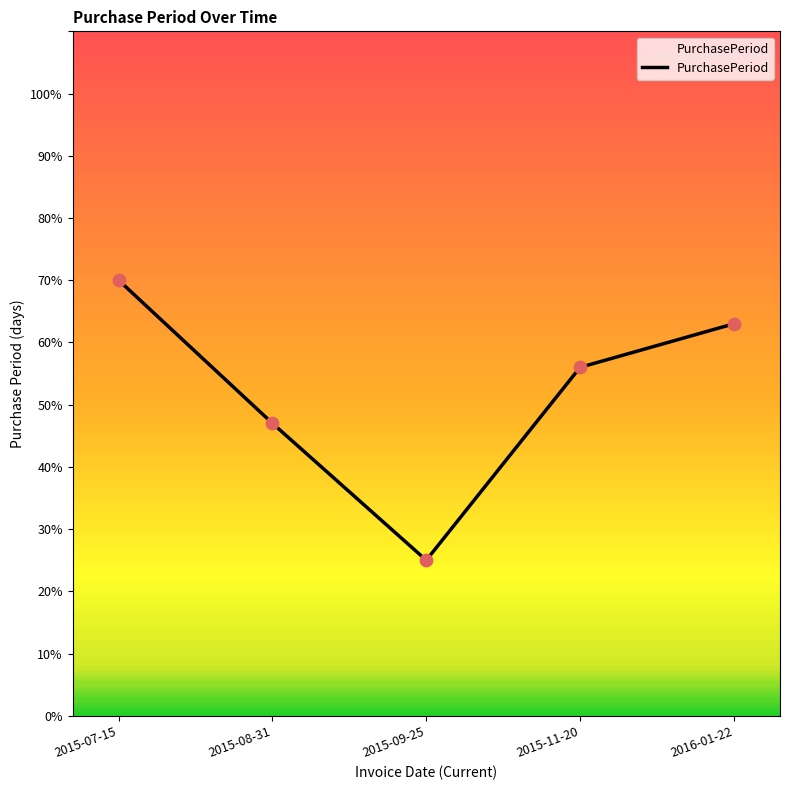

What is the change in value from 2015-07-15 to 2015-08-31?

-23